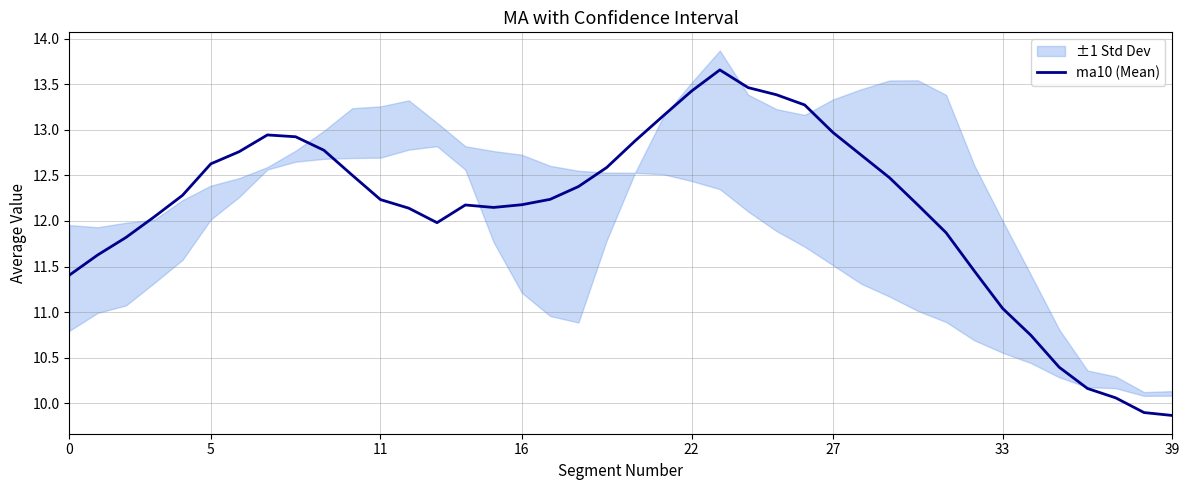

What is the label of the 26th point from the right?

14